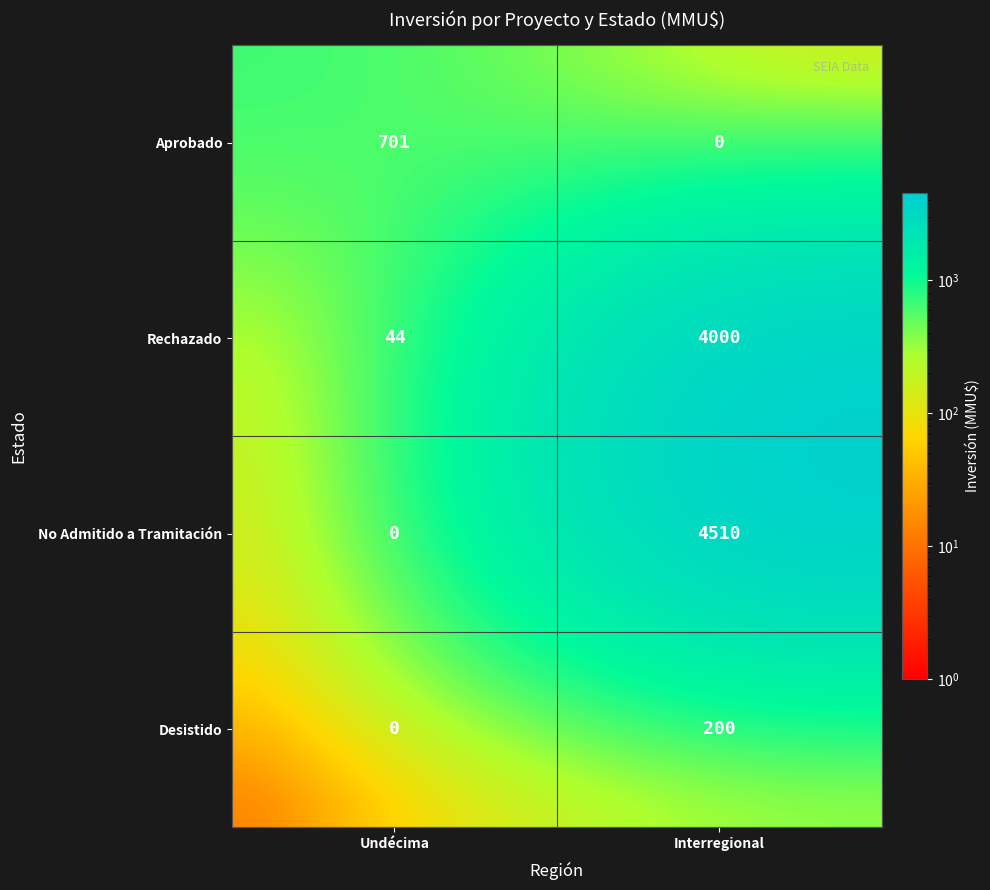

At which label does Rechazado reach its peak?

Interregional